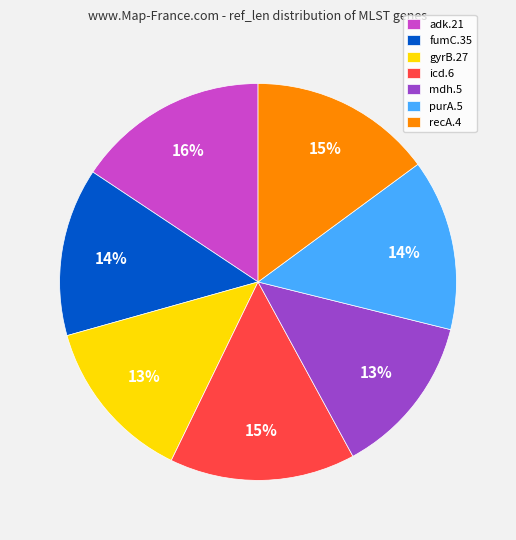

How many segments does this pie chart have?

7